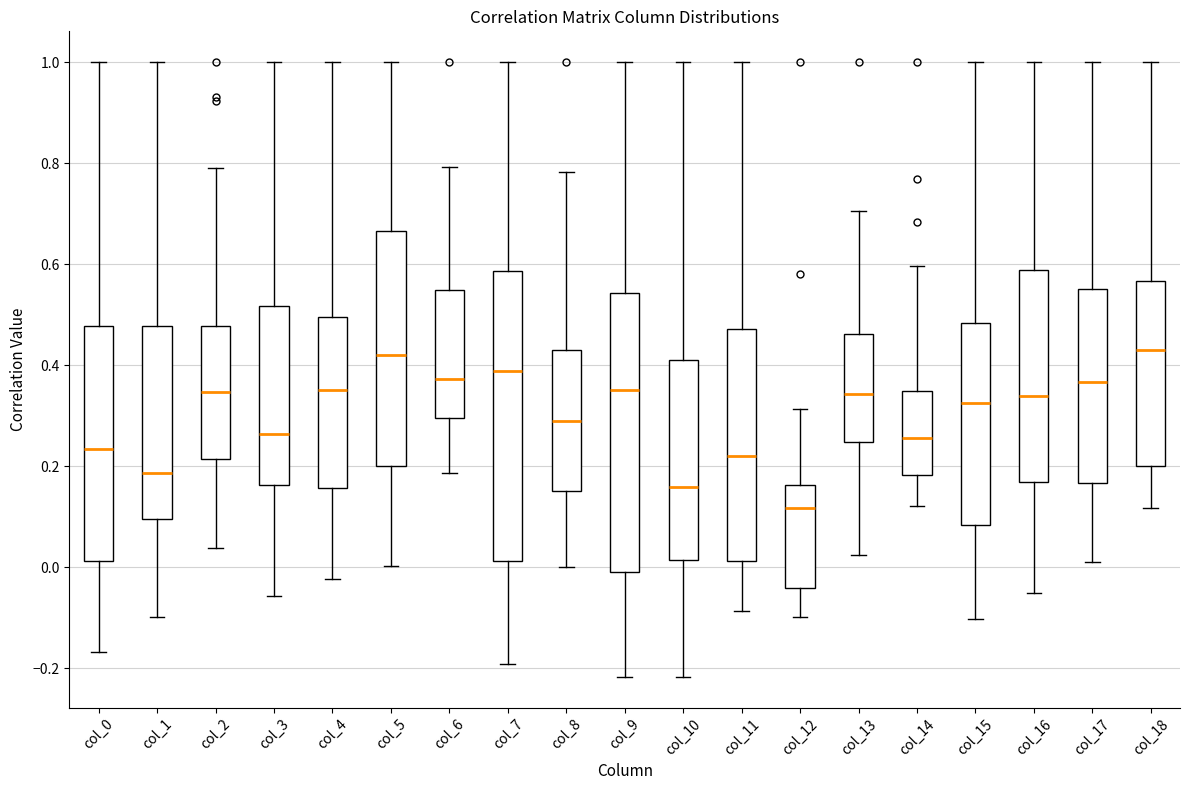

Where does the lower whisker of the box for col_12 end on the y-axis? The values are not printed on the chart, so give them approximately, as read against the axis.

-0.10